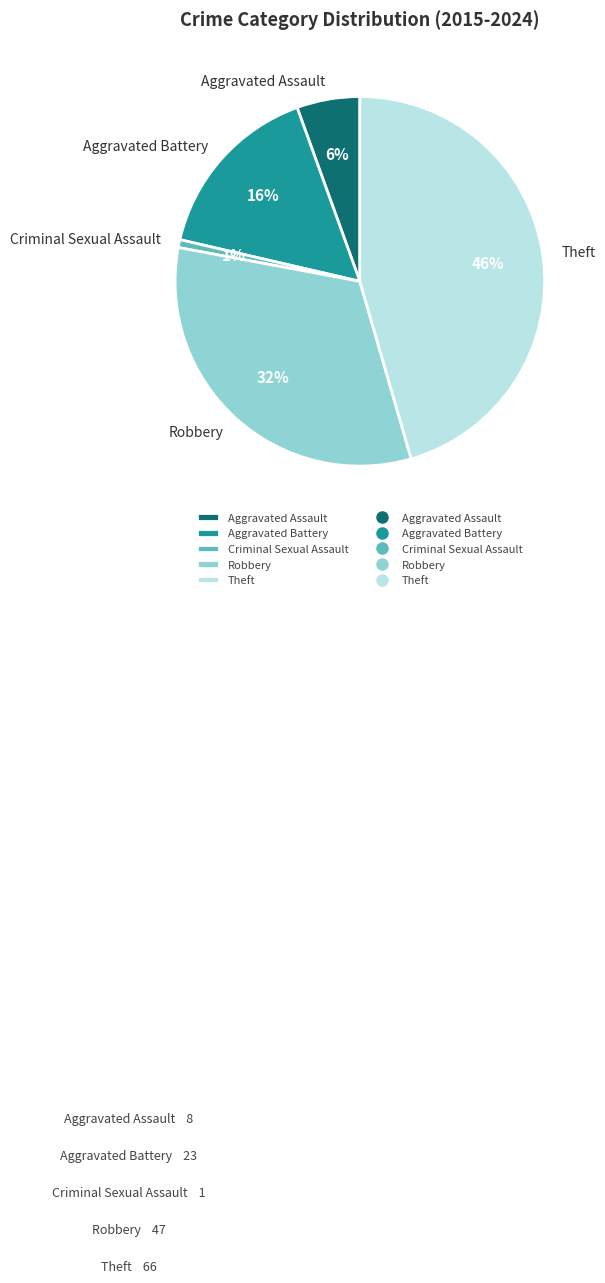

Which slice is the largest?

Theft